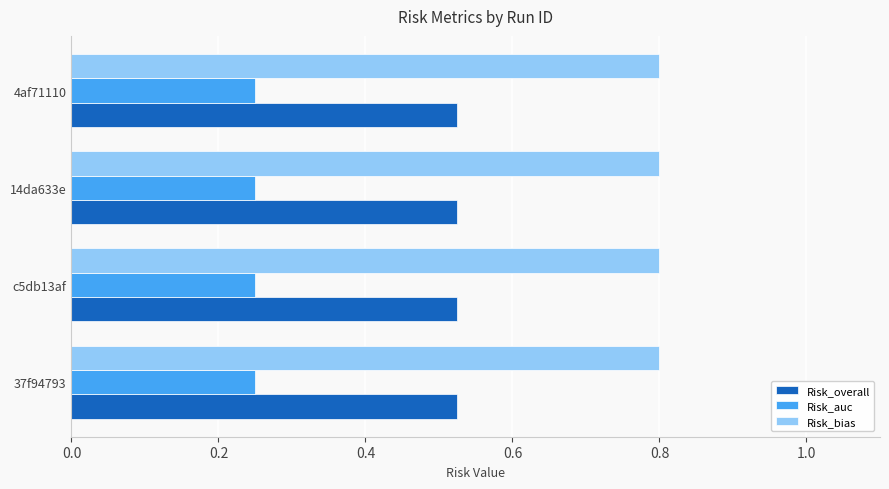

What is the maximum value for Risk_bias?

0.8